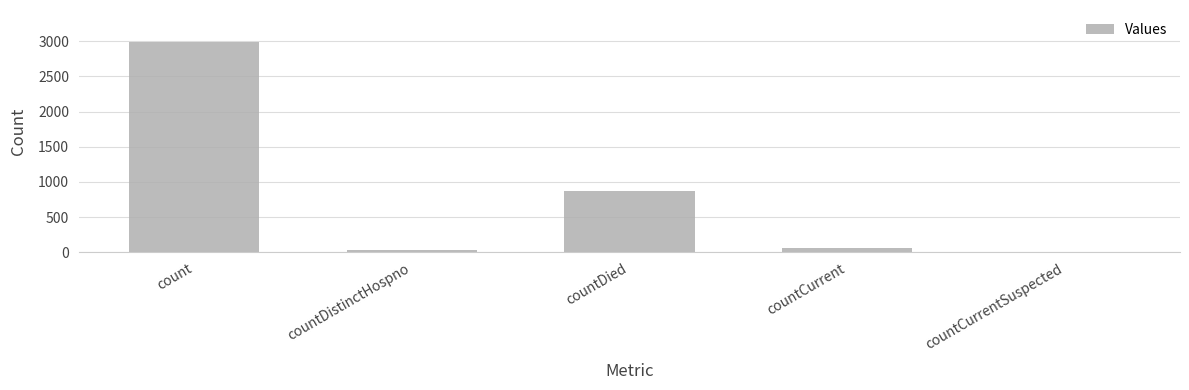

Are the bars horizontal?

No